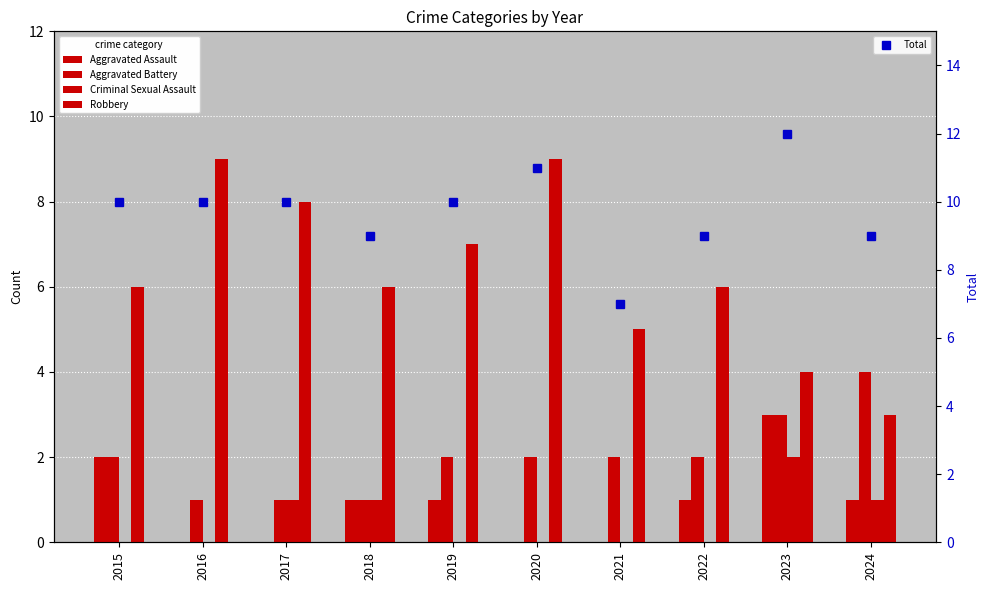

Which category has the highest value in the Criminal Sexual Assault series?

2023